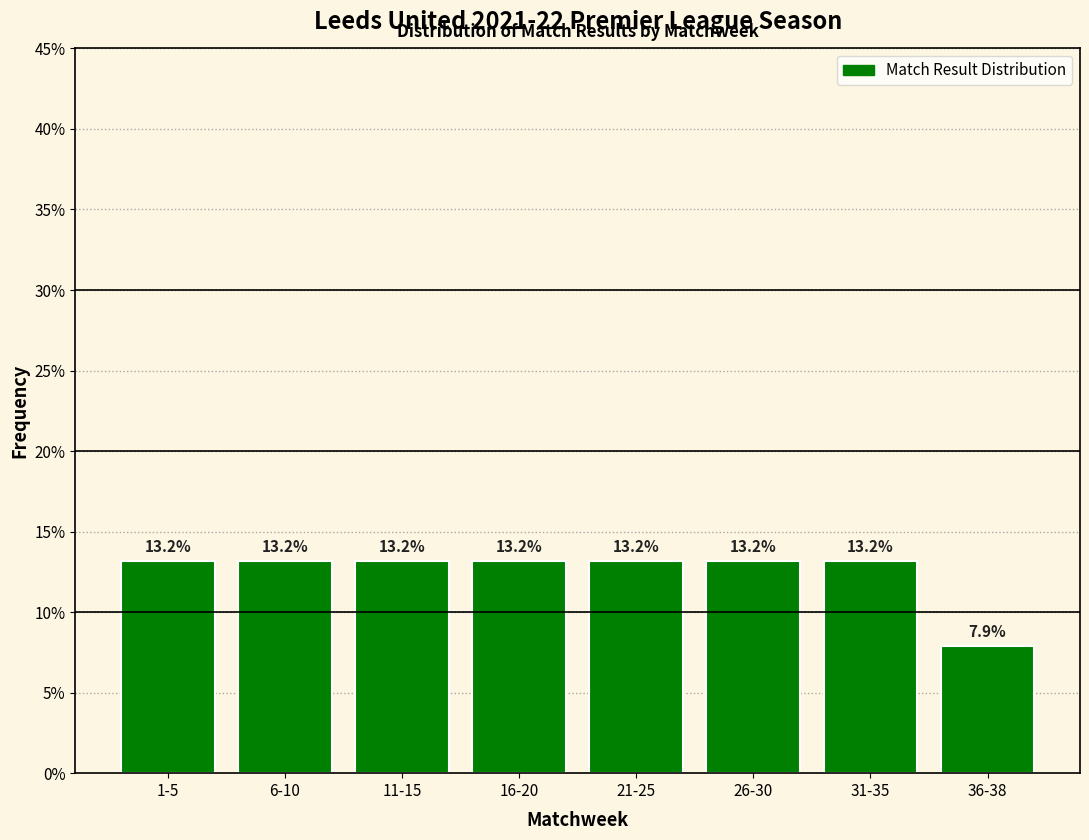

Reading left to right, transcribe all the data shown in this chart.

1-5=13.2	6-10=13.2	11-15=13.2	16-20=13.2	21-25=13.2	26-30=13.2	31-35=13.2	36-38=7.9